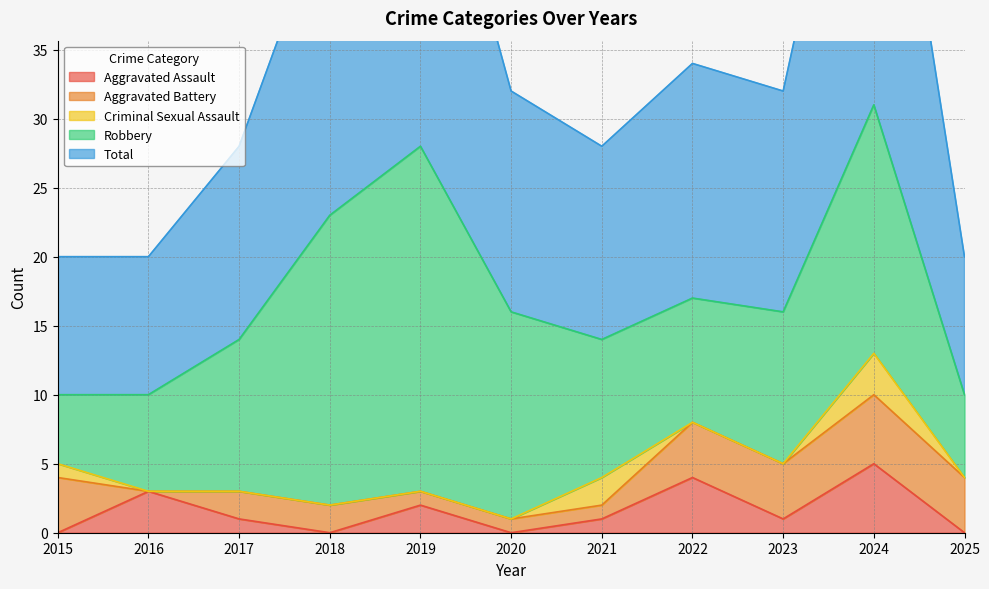

Rank the categories by Aggravated Assault value from lowest to highest.

2015, 2018, 2020, 2025, 2017, 2021, 2023, 2019, 2016, 2022, 2024